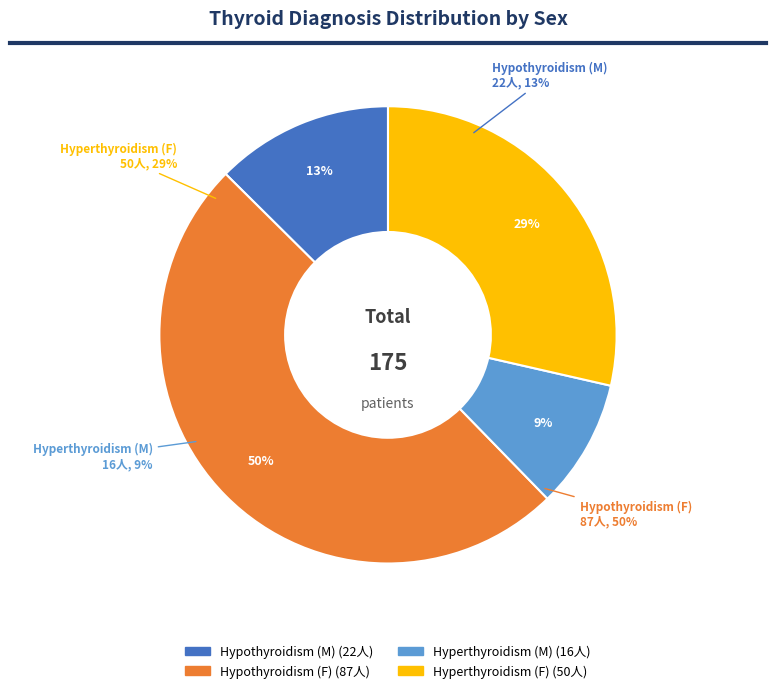

To the nearest percent, what percentage of the pie is Hyperthyroidism_M?

9%